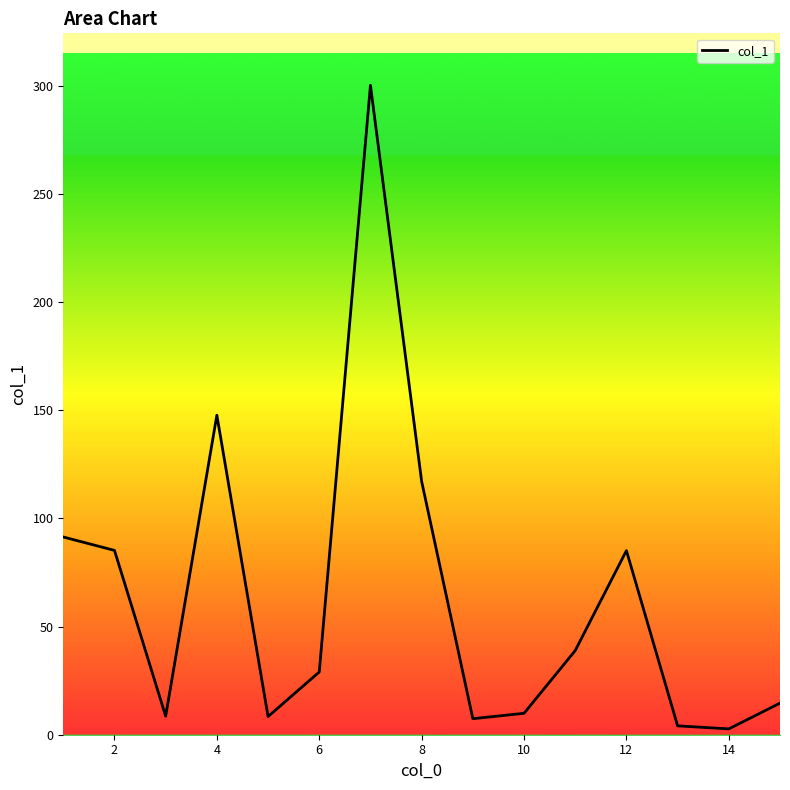

What is the maximum value shown in the chart?

300.2